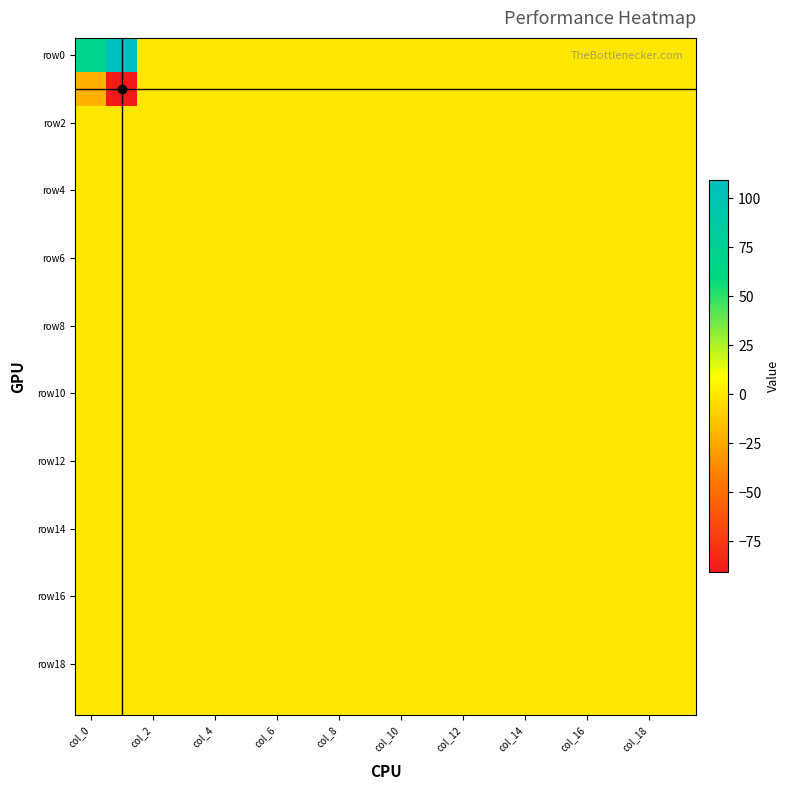

What is the minimum value shown in the chart?

-91